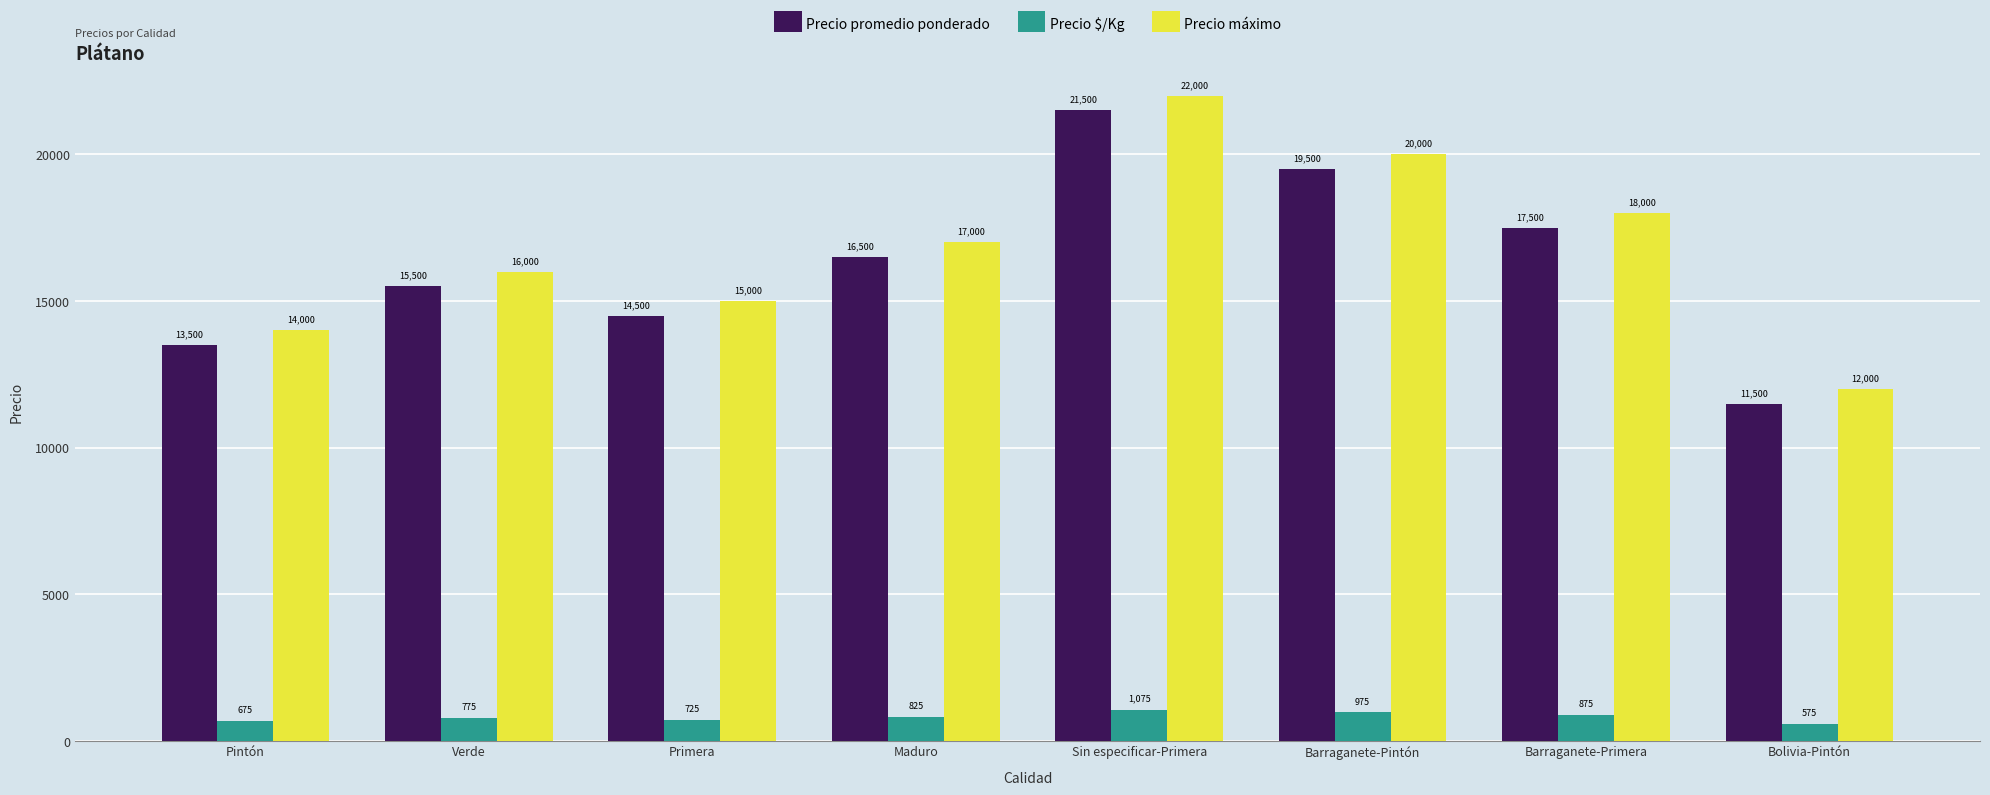

At which label does Precio máximo reach its minimum?

Bolivia-Pintón